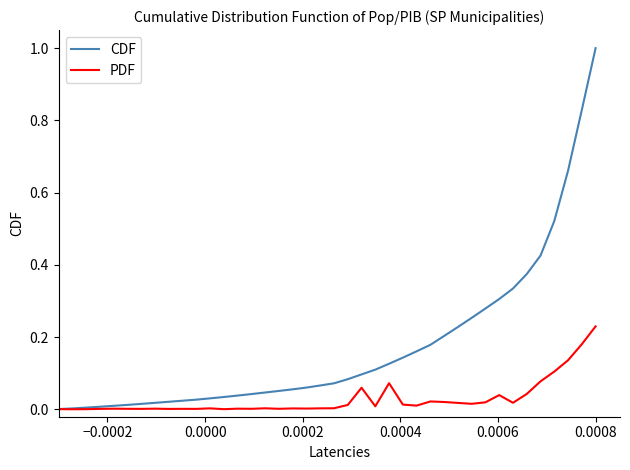

Which series has the largest range (max minus min)?

CDF